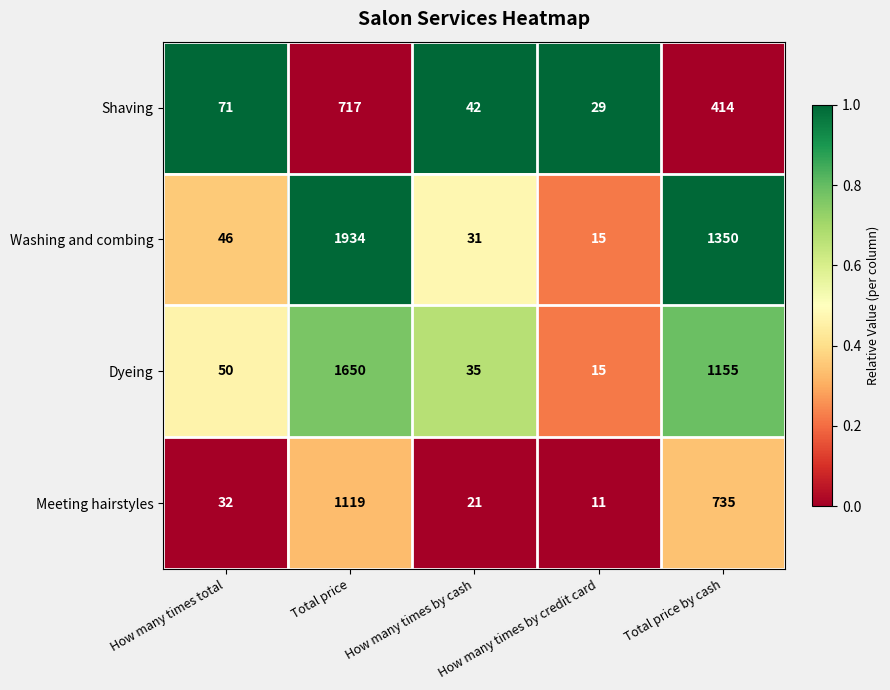

The Dyeing series shows 15 at How many times by credit card. True or false?

True